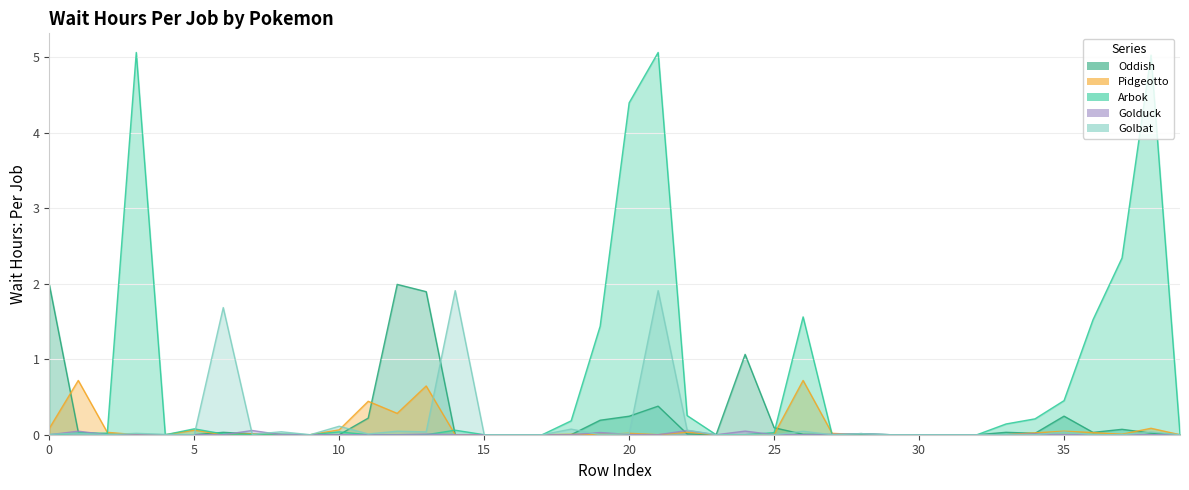

Between 10 and 19, which series saw the biggest shift?

[Arbok] Wait Hours: Per Job